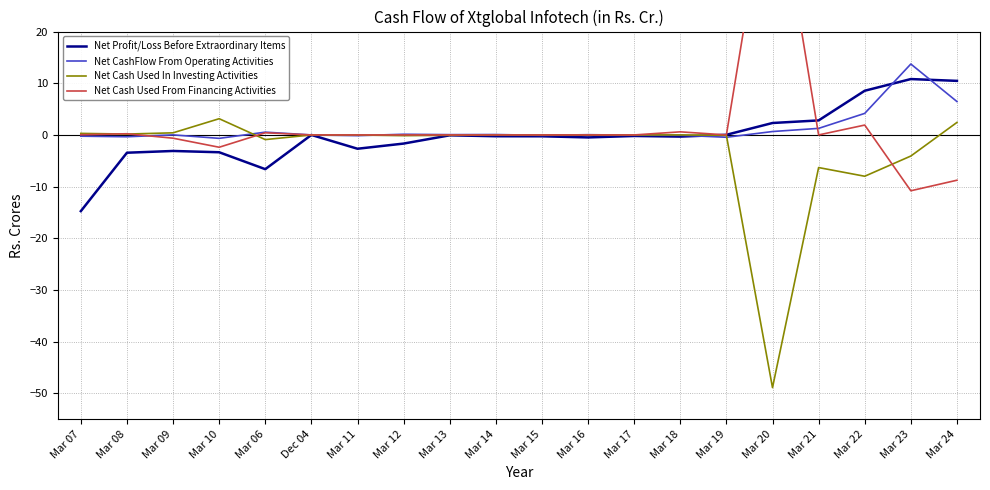

Which series has the largest total across all categories?

Net Cash Used From Financing Activities